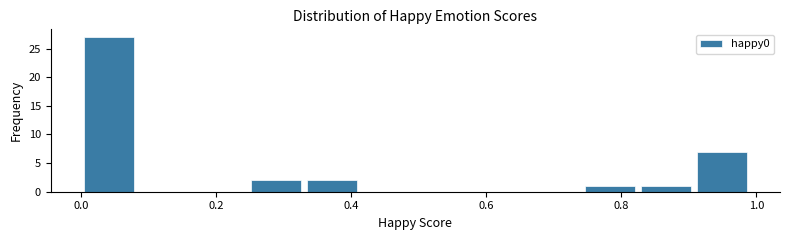

How tall is the bar that spans 0.34 to 0.42 on the x-axis? Neither the bar edges nor the heights are printed on the chart, so give them approximately, as read against the axes.

2